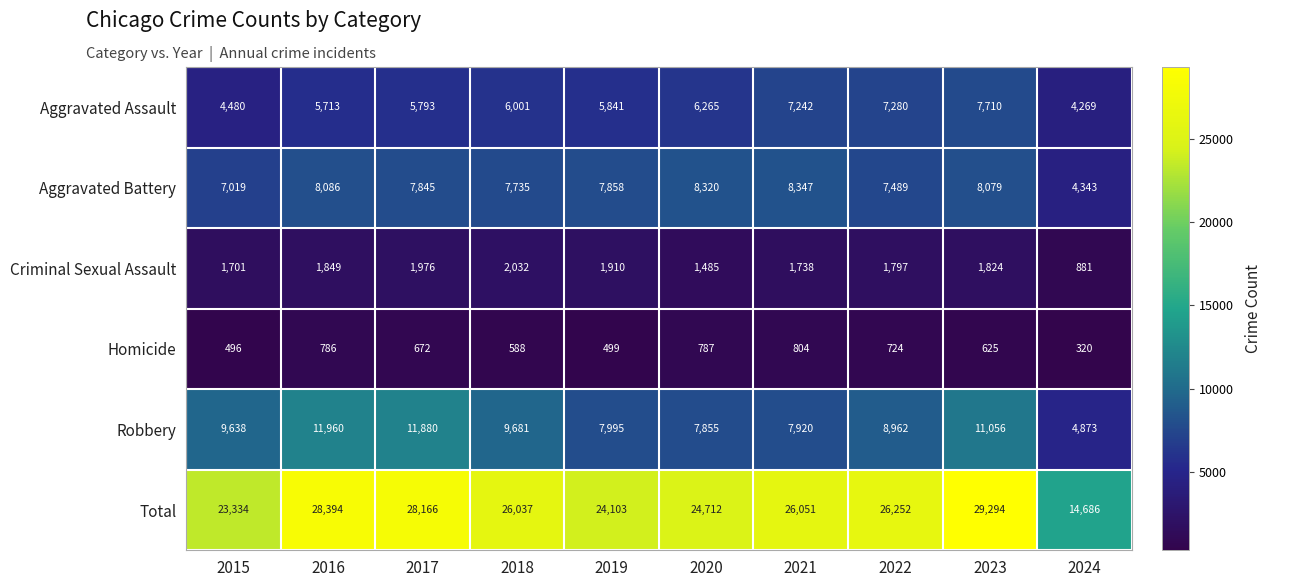

Rank the series by their maximum value, from lowest to highest.

Homicide, Criminal Sexual Assault, Aggravated Assault, Aggravated Battery, Robbery, Total